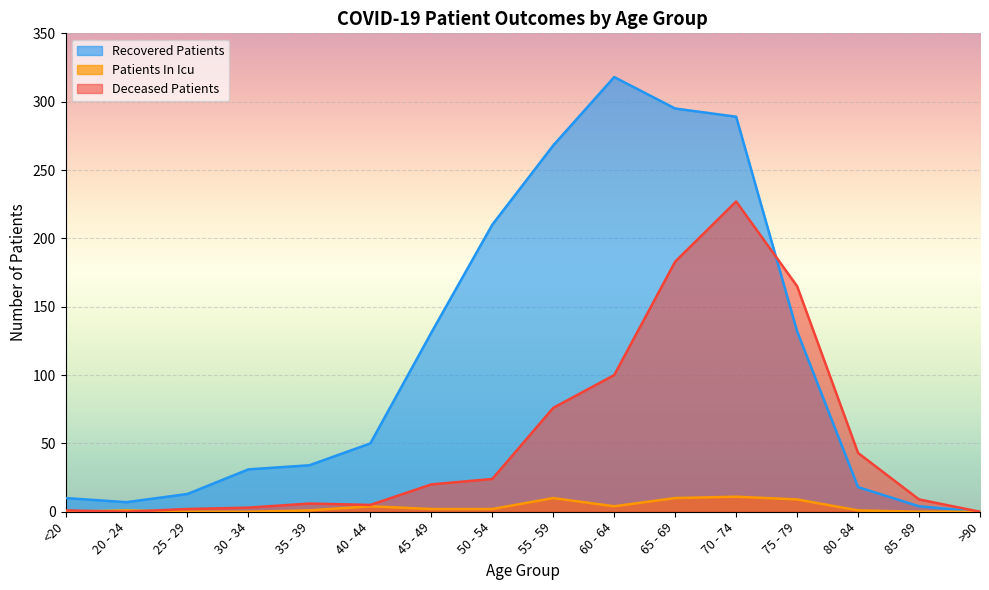

Where is the first local maximum for deceased_patients?

35 - 39